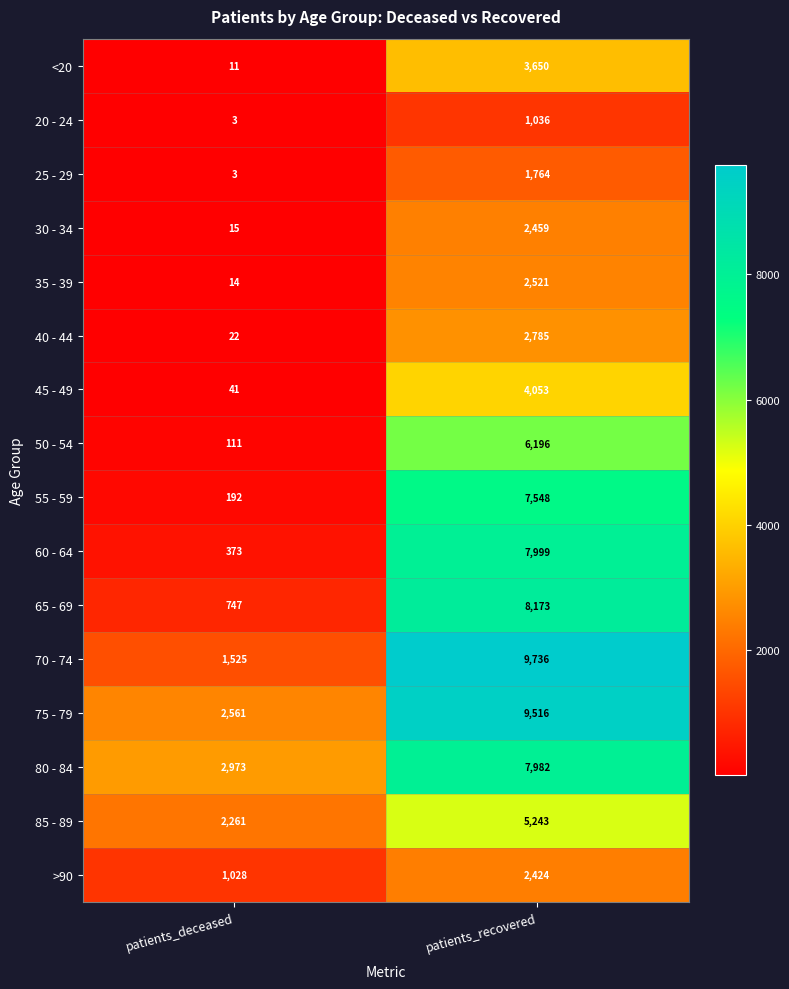

Which series has the largest total across all categories?

75 - 79